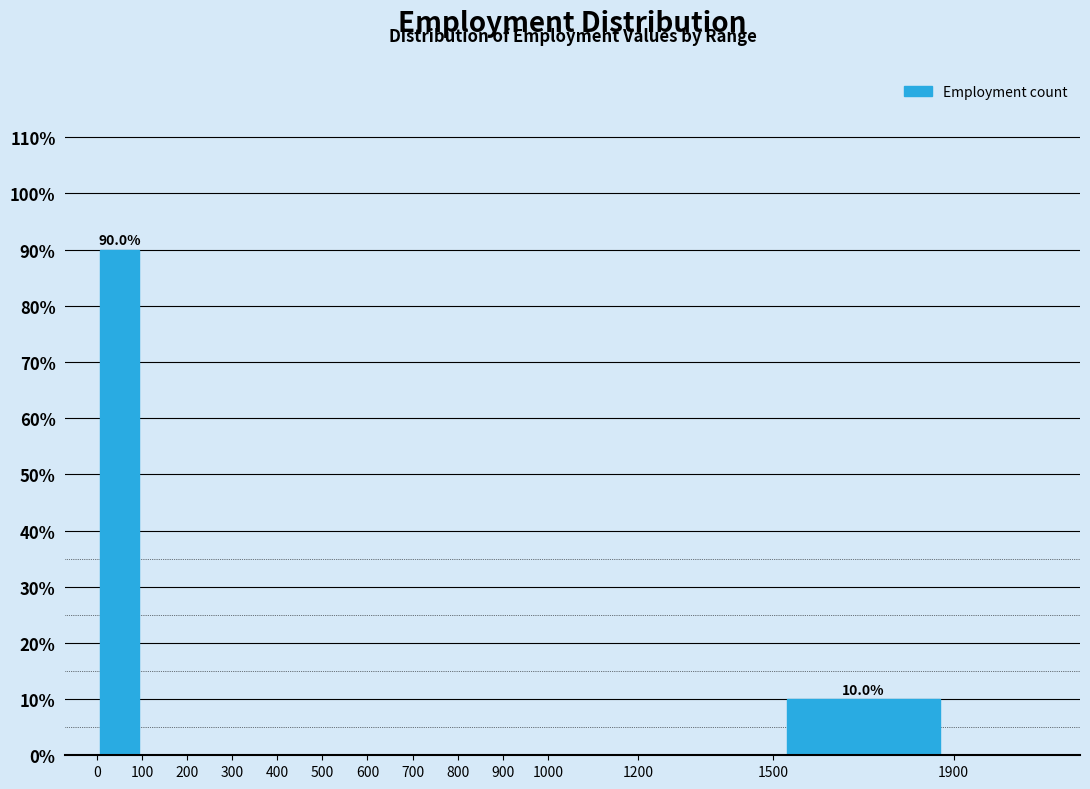

Which range on the x-axis has the tallest bar?

0 to 100